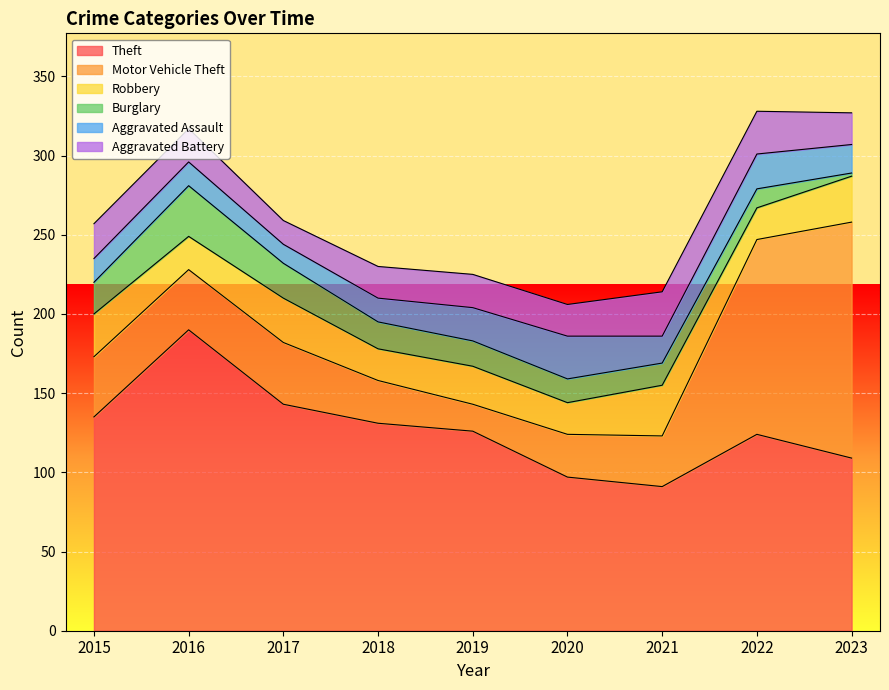

How many values in the Aggravated Battery series are below 21?

4